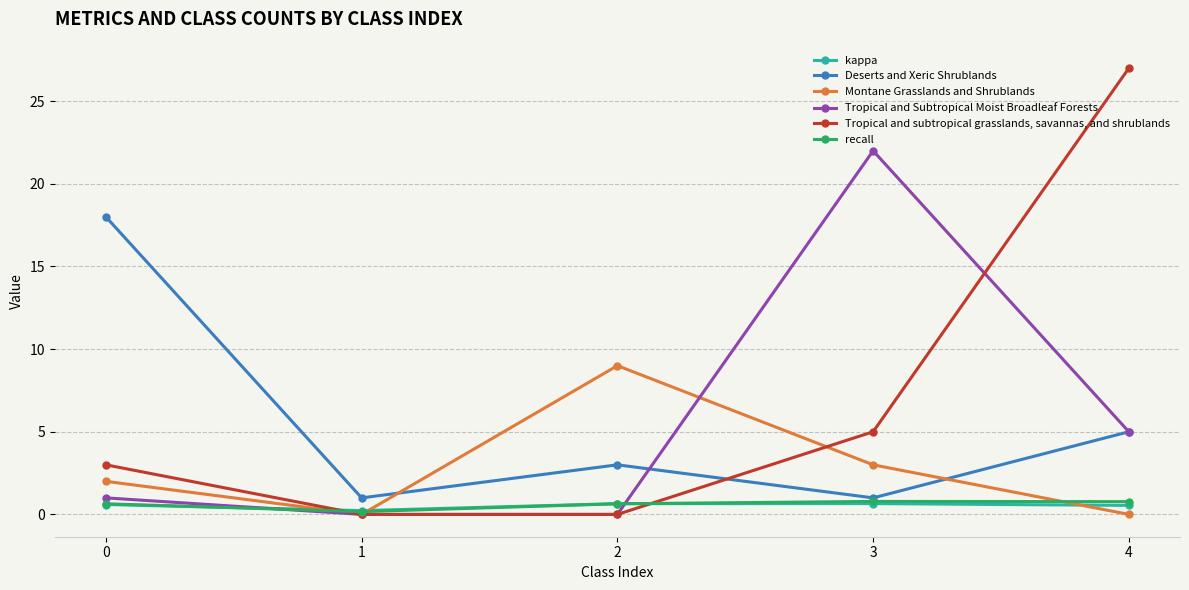

What is the sum of all Tropical and subtropical grasslands, savannas, and shrublands values?

35.0